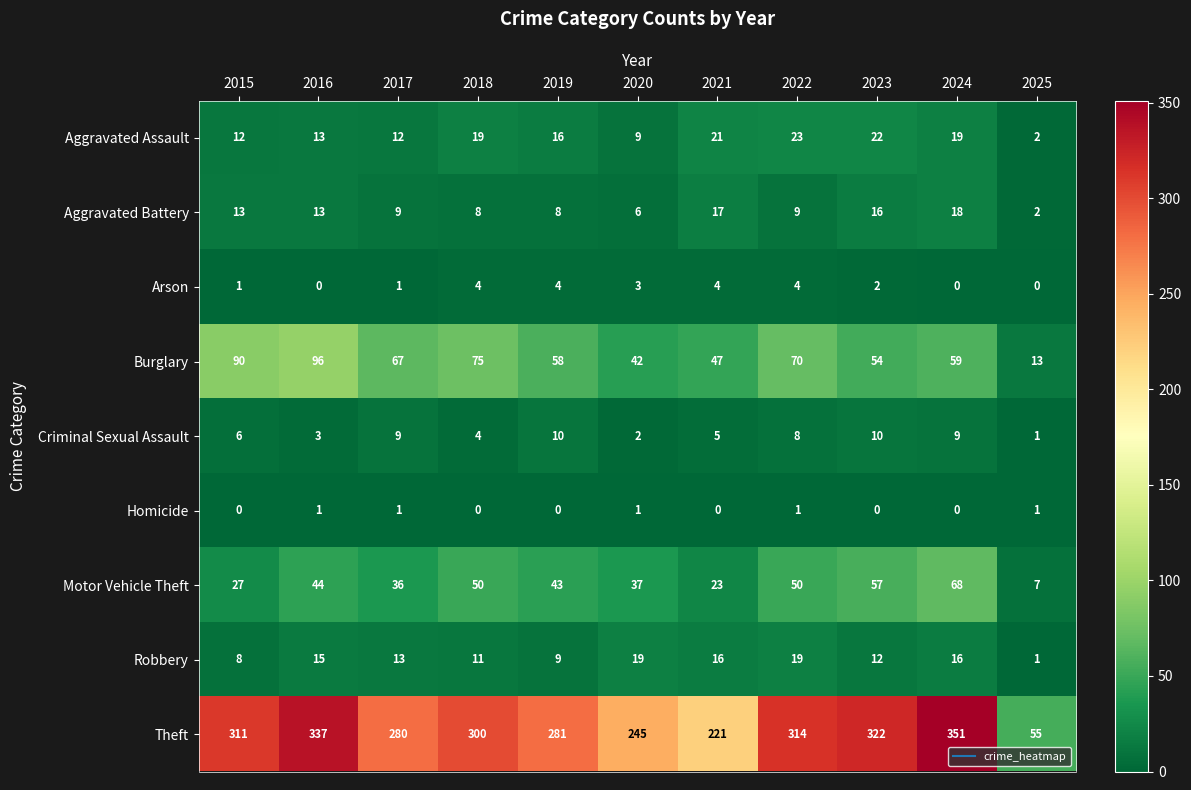

The value of Motor Vehicle Theft at 2016 is 62. True or false?

False